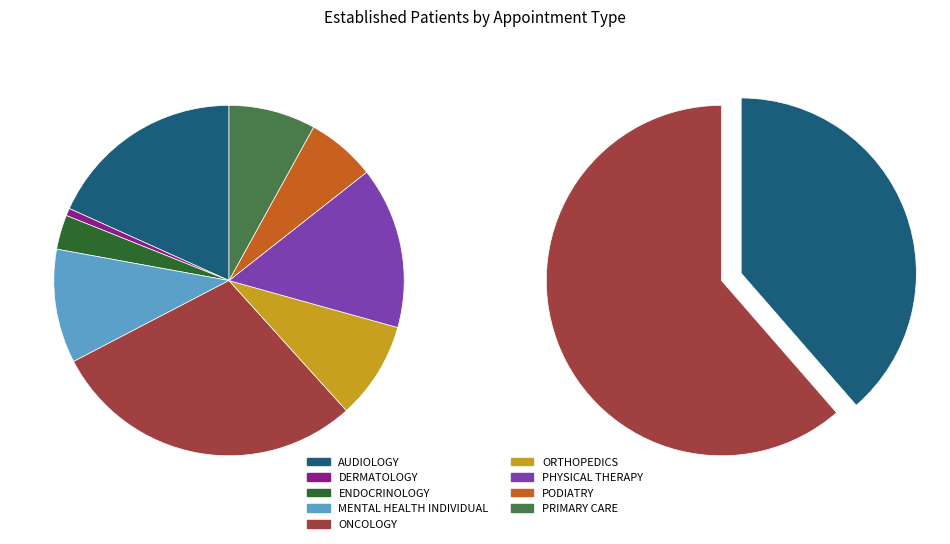

Does MENTAL HEALTH INDIVIDUAL account for over 50% of the chart?

No